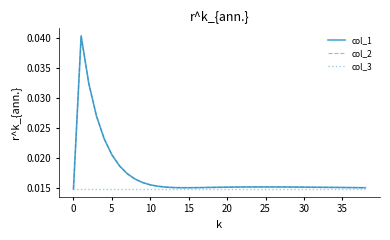

True or false: col_2 has more than 0 interior local peaks.

True